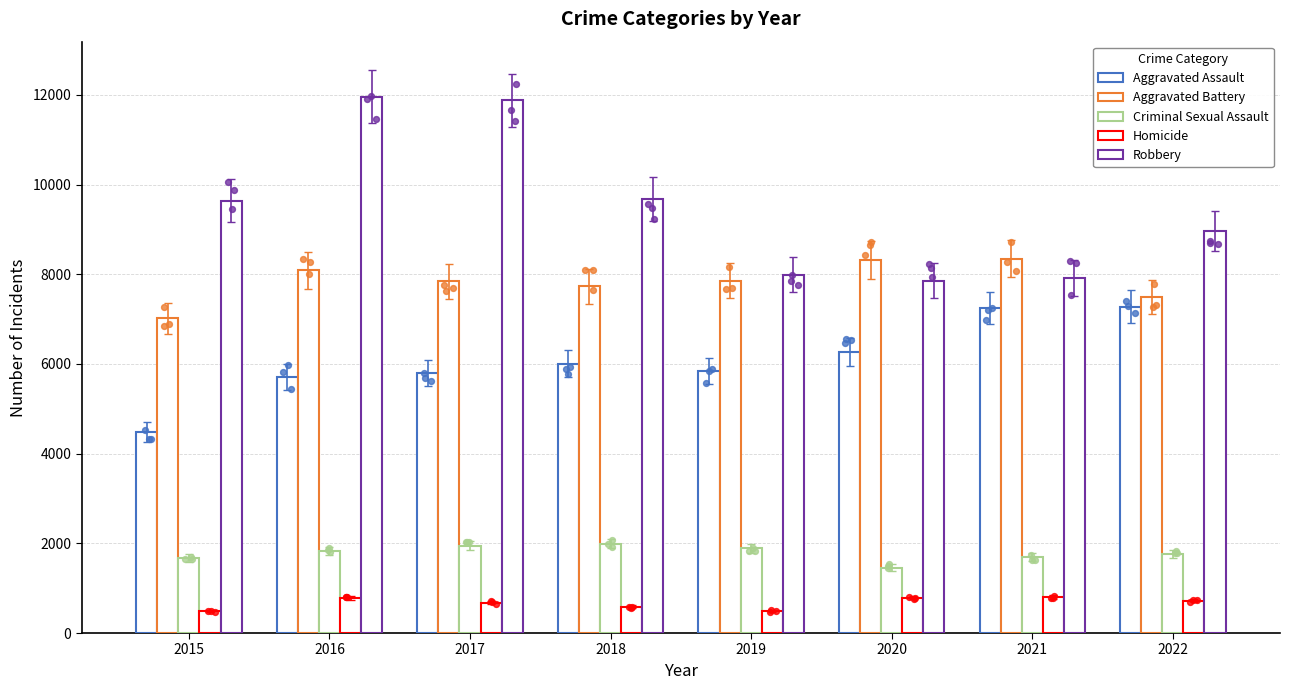

What are all the series names shown in the legend?

Aggravated Assault, Aggravated Battery, Criminal Sexual Assault, Homicide, Robbery